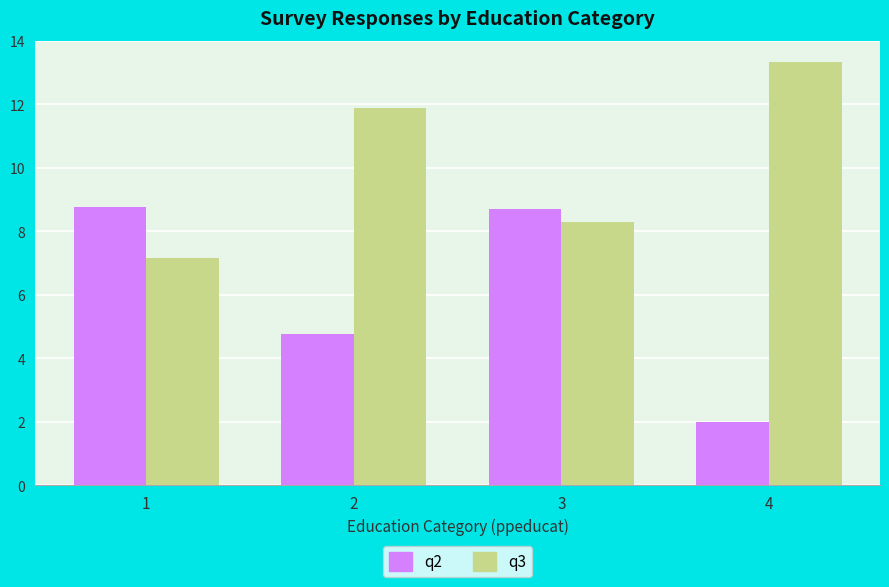

Between 2 and 4, which series saw the biggest shift?

q2